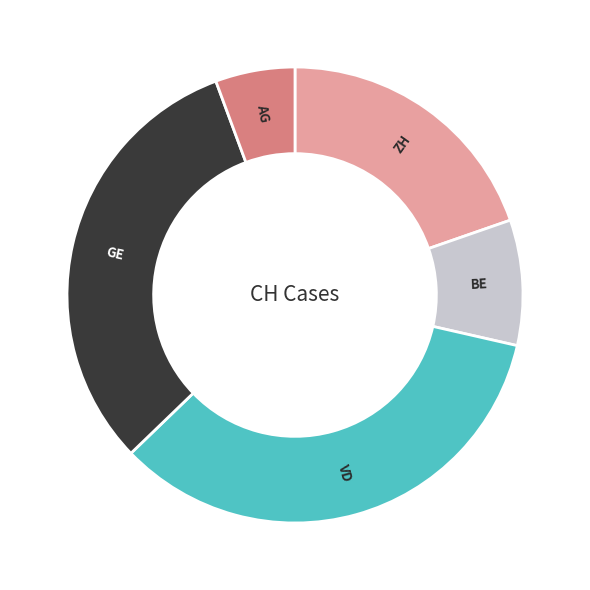

Rank the categories by value from highest to lowest.

VD, GE, ZH, BE, AG